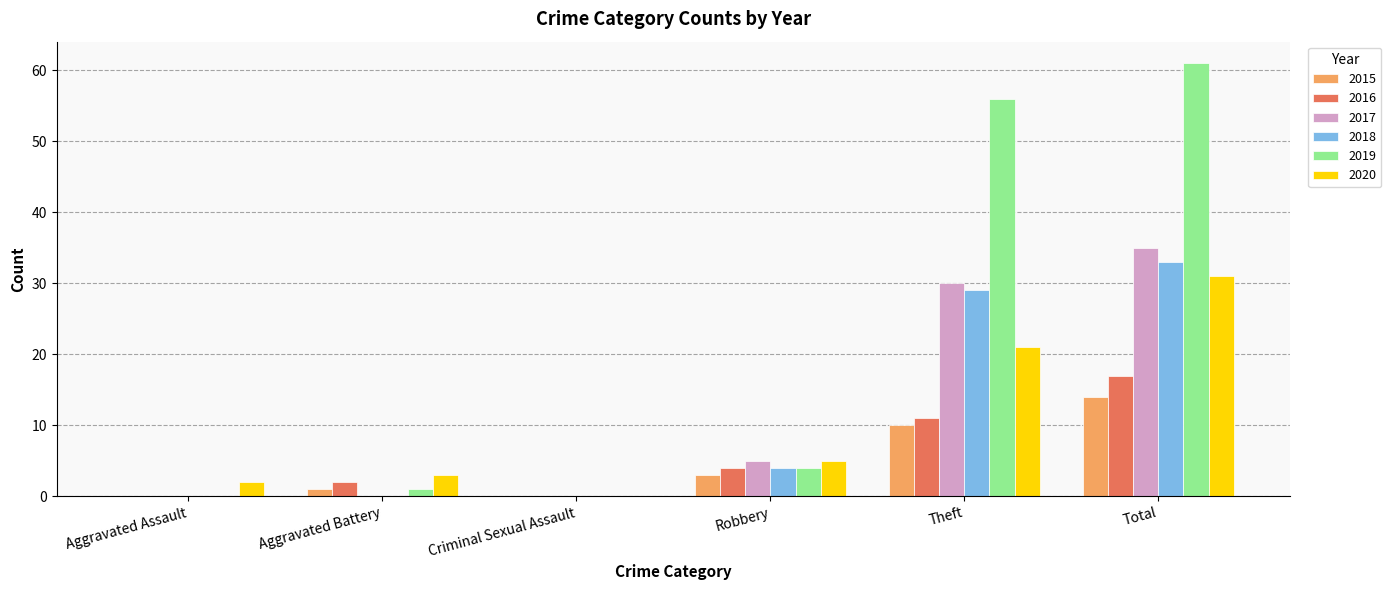

Reading left to right, what are all the values shown in this chart?

2015: Aggravated Assault=0	Aggravated Battery=1	Criminal Sexual Assault=0	Robbery=3	Theft=10	Total=14
2016: Aggravated Assault=0	Aggravated Battery=2	Criminal Sexual Assault=0	Robbery=4	Theft=11	Total=17
2017: Aggravated Assault=0	Aggravated Battery=0	Criminal Sexual Assault=0	Robbery=5	Theft=30	Total=35
2018: Aggravated Assault=0	Aggravated Battery=0	Criminal Sexual Assault=0	Robbery=4	Theft=29	Total=33
2019: Aggravated Assault=0	Aggravated Battery=1	Criminal Sexual Assault=0	Robbery=4	Theft=56	Total=61
2020: Aggravated Assault=2	Aggravated Battery=3	Criminal Sexual Assault=0	Robbery=5	Theft=21	Total=31